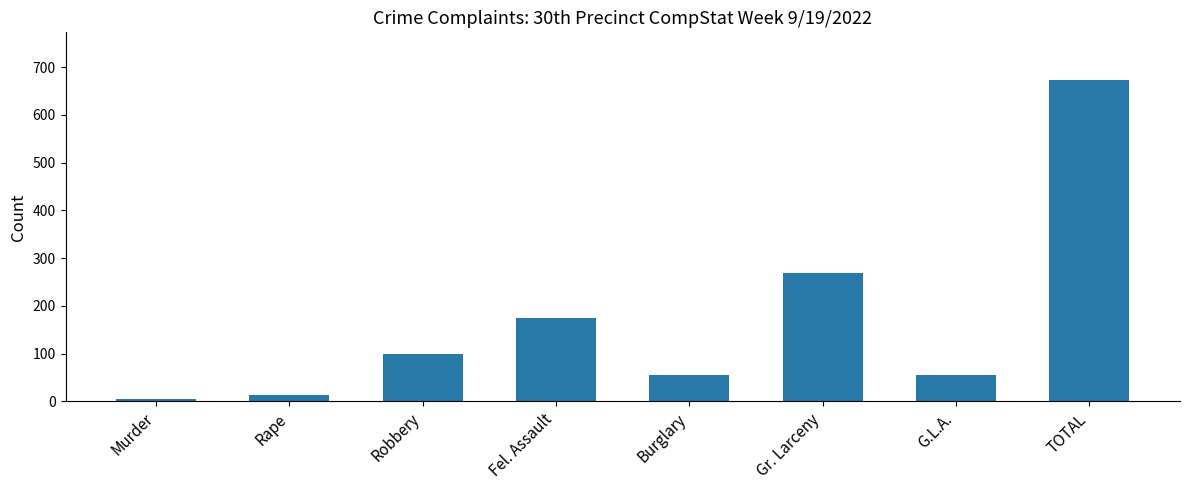

How many bars are there in total?

8